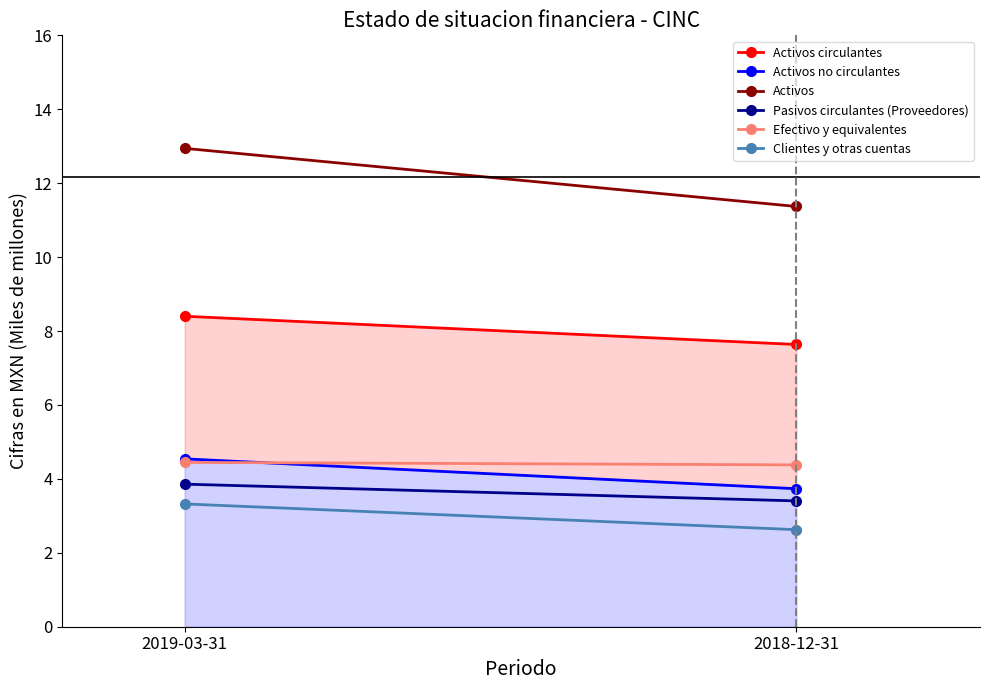

Rank the categories by Activos no circulantes value from lowest to highest.

2018-12-31, 2019-03-31